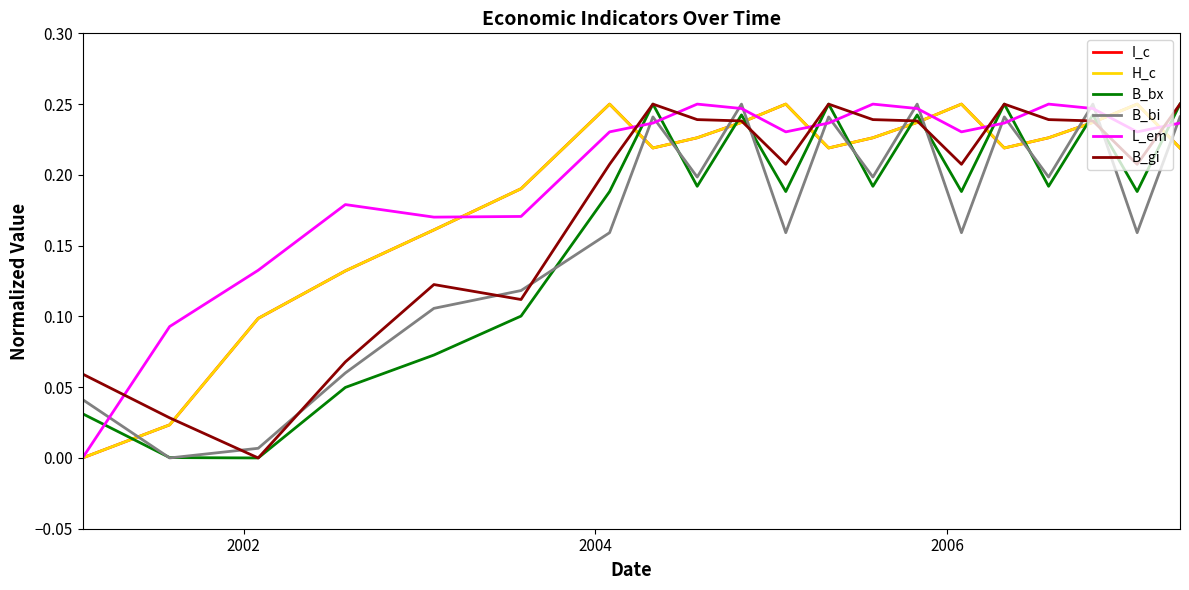

Which series has the largest total across all categories?

L_em